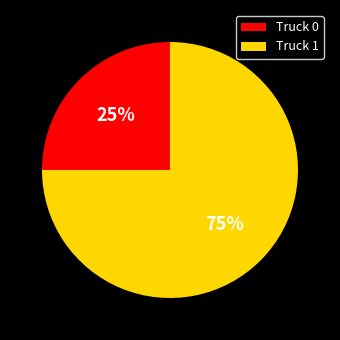

True or false: Truck 0 accounts for 25% of the total.

True